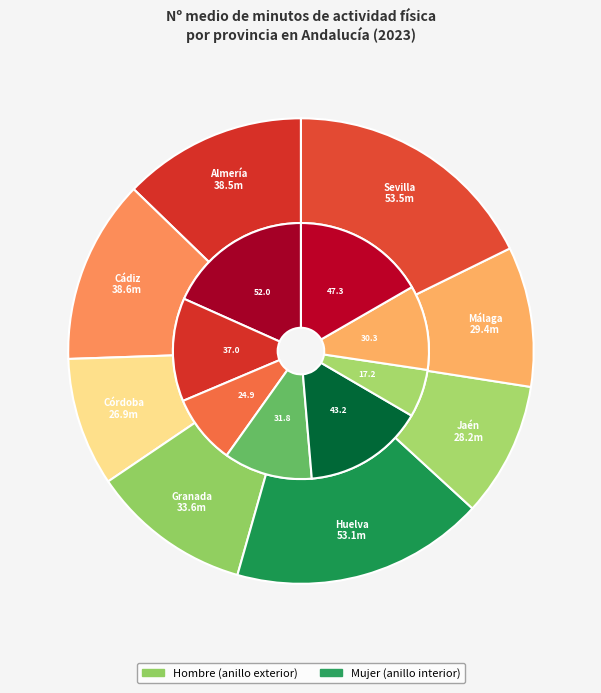

How many segments does this pie chart have?

8